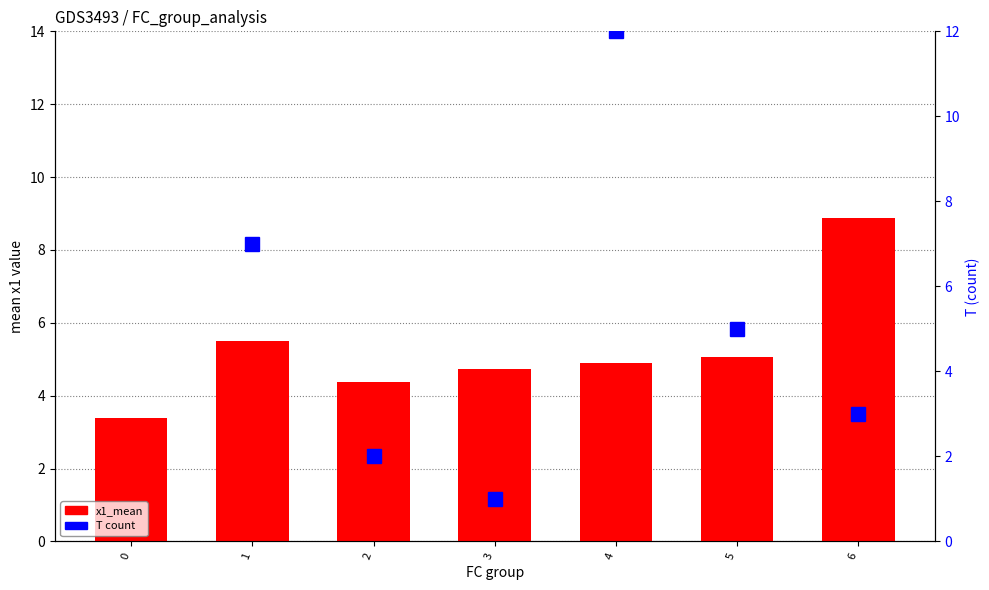

Reading left to right, extract all data points from this chart.

x1_mean: 3.4	5.5	4.4	4.7	4.9	5.1	8.9
T count: 17.0	7.0	2.0	1.0	12.0	5.0	3.0